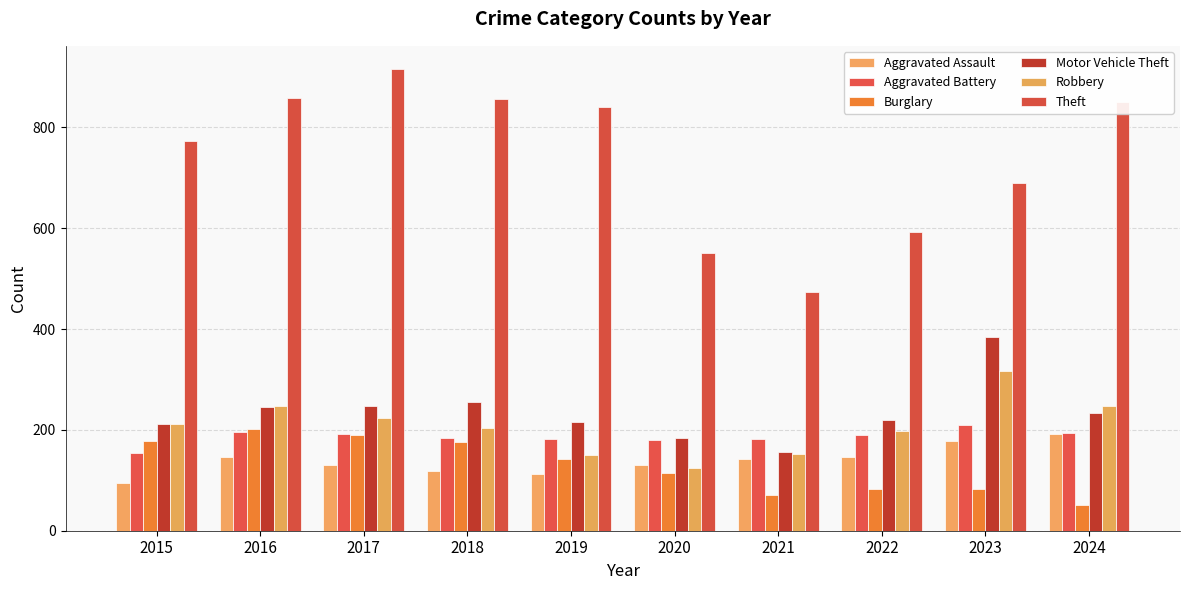

Which category has the highest value in the Theft series?

2017